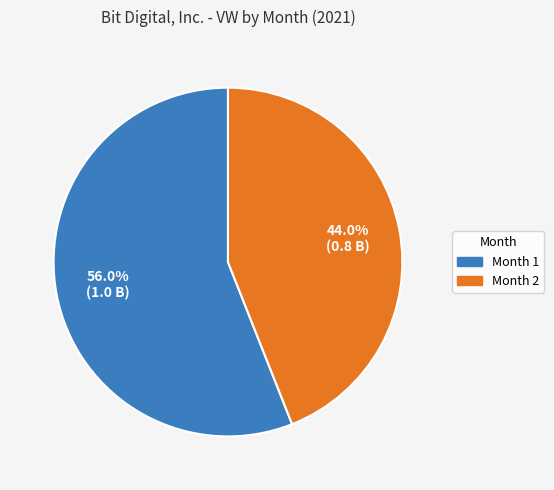

Is there any slice that represents more than half of the pie?

Yes